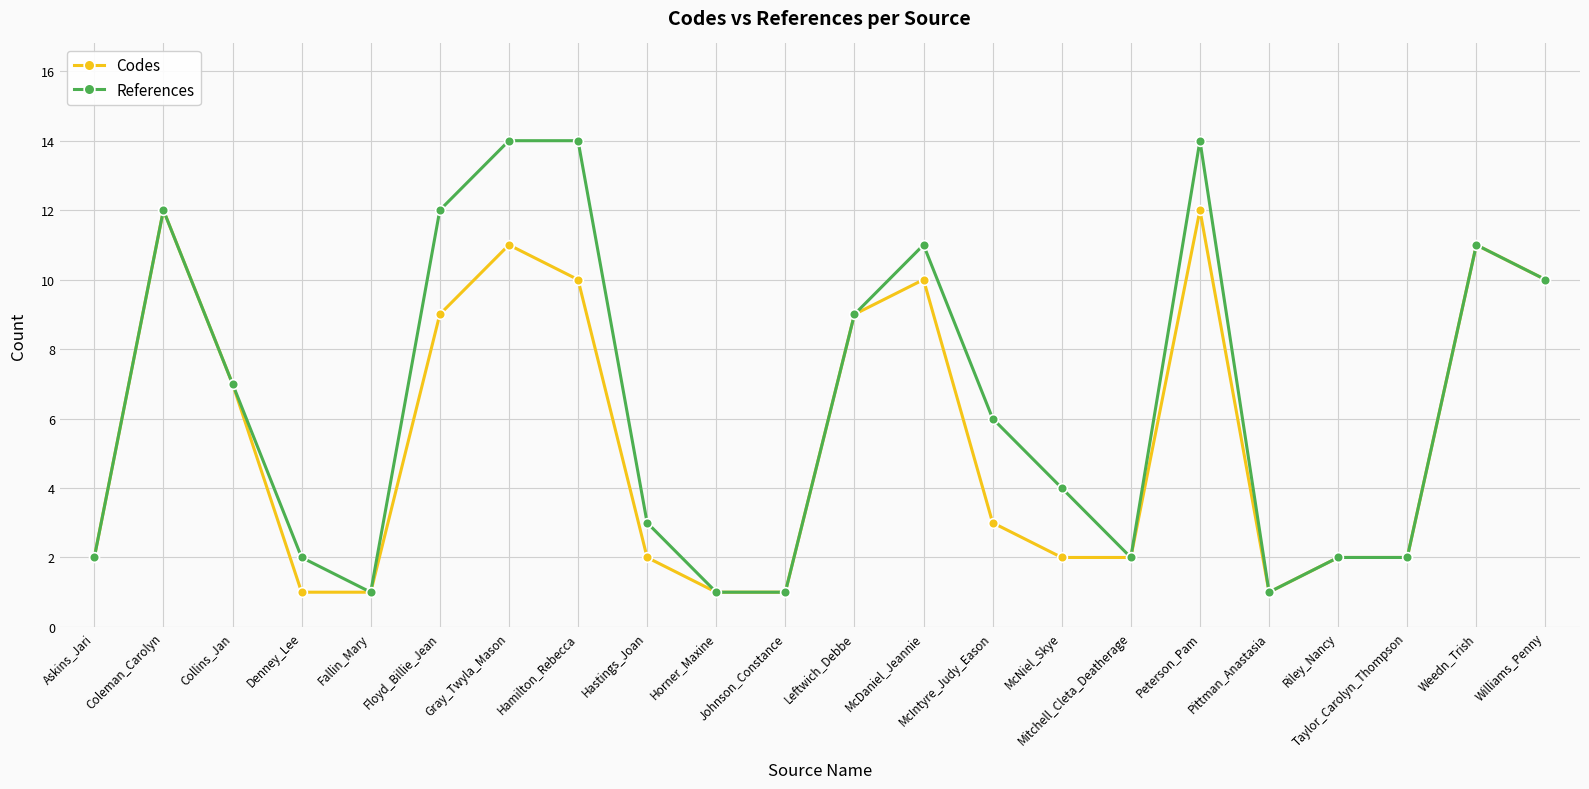

What is the maximum value shown in the chart?

14